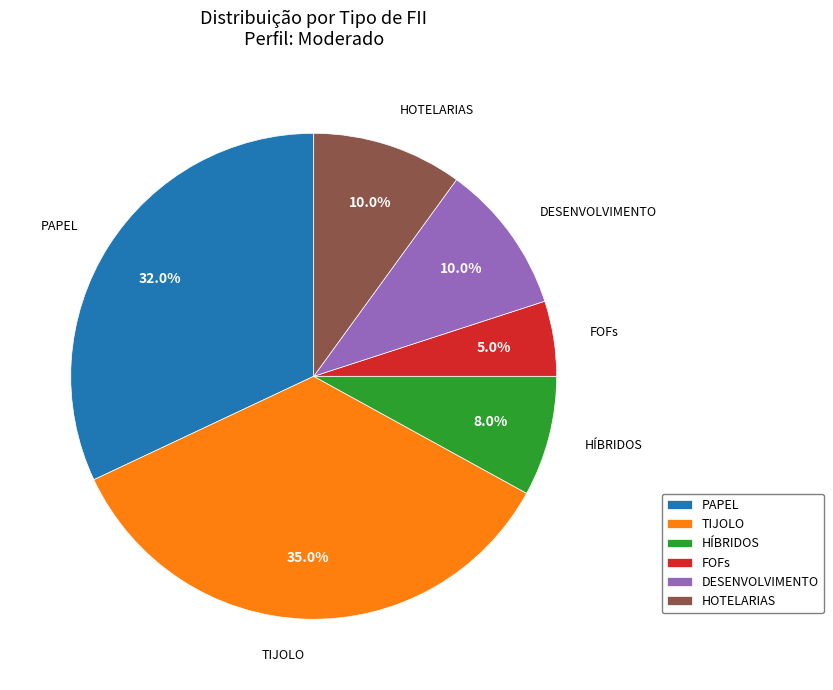

Which slice is the smallest?

FOFs